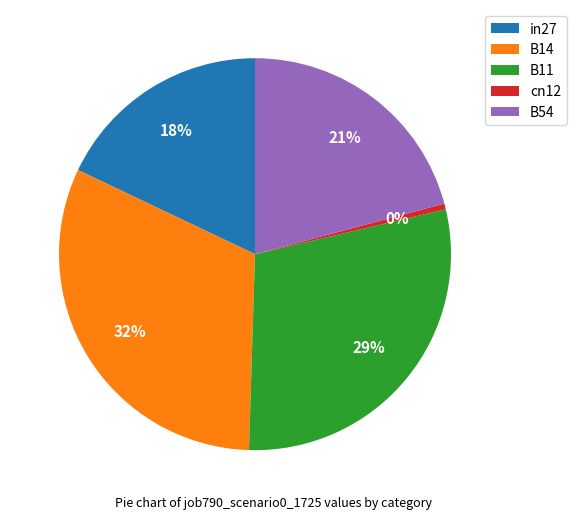

Is there a majority slice in this chart?

No